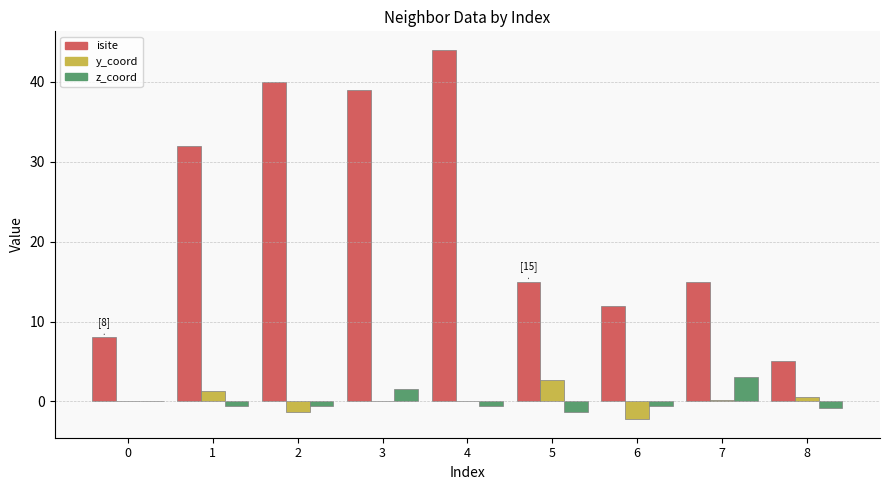

Which series has the largest total across all categories?

isite